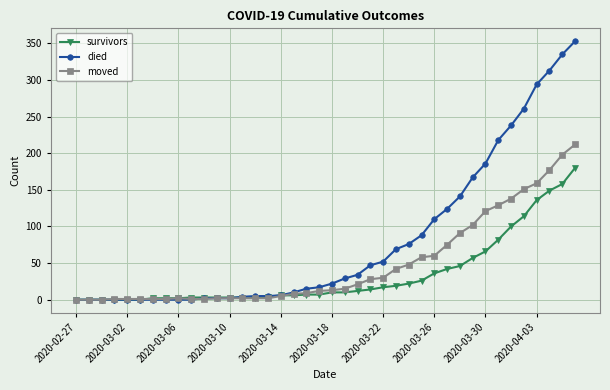

Which series has the largest total across all categories?

died